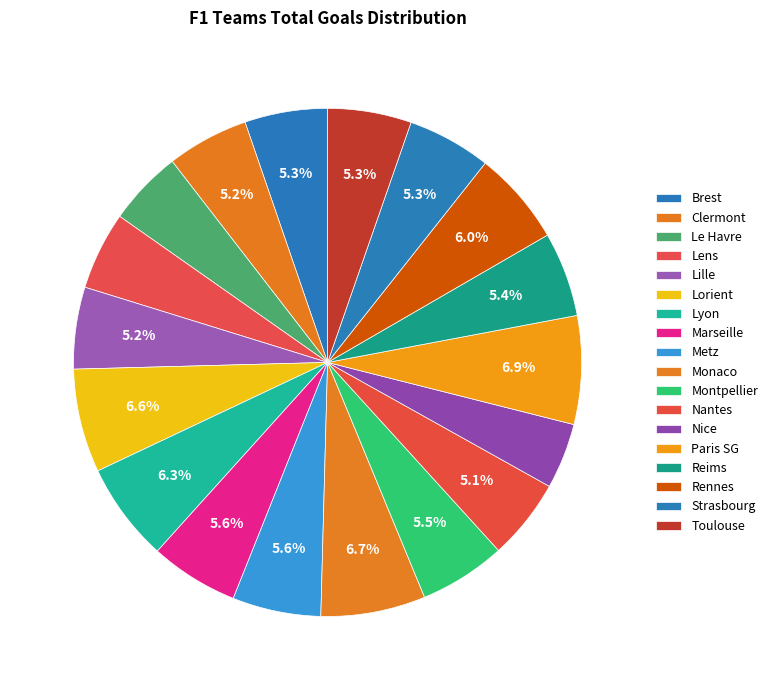

Does any single category account for the majority?

No